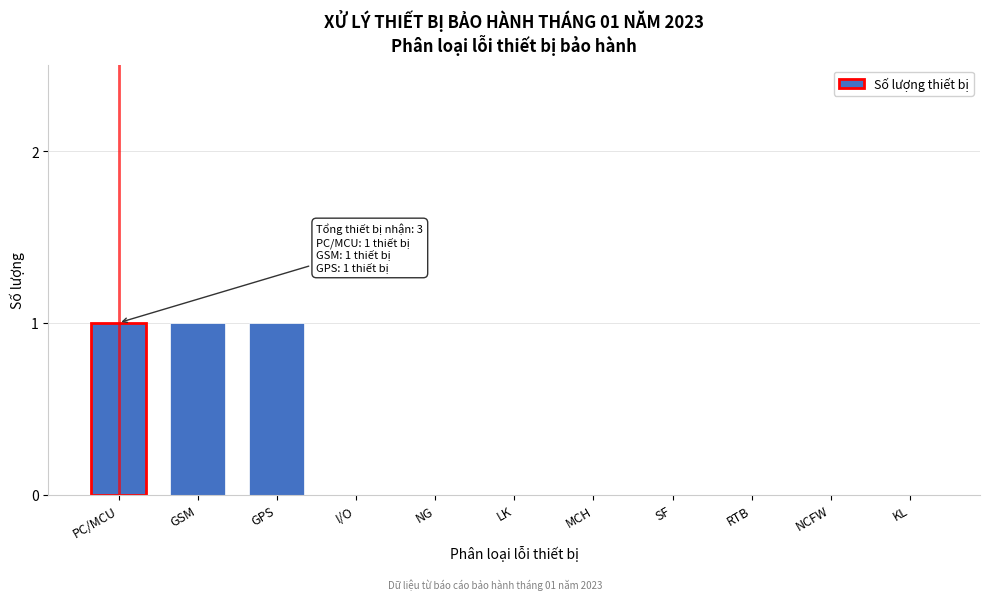

Reading left to right, transcribe all the data shown in this chart.

PC/MCU=1	GSM=1	GPS=1	I/O=0	NG=0	LK=0	MCH=0	SF=0	RTB=0	NCFW=0	KL=0